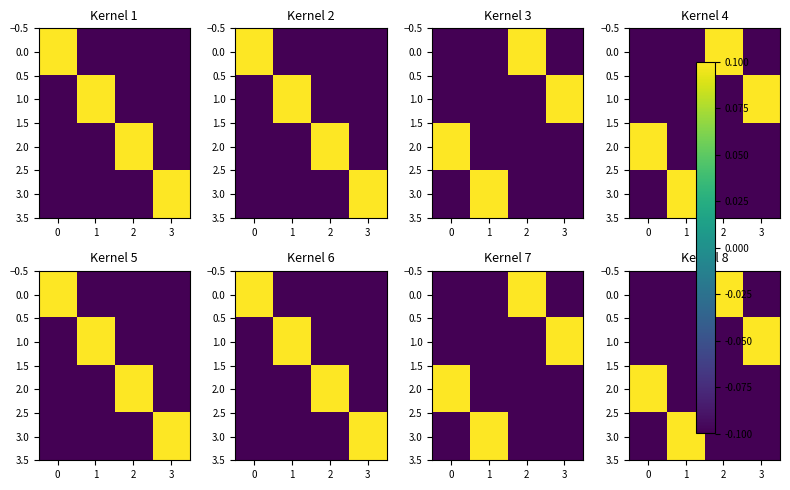

At how many categories does at least one series exceed 0?

4